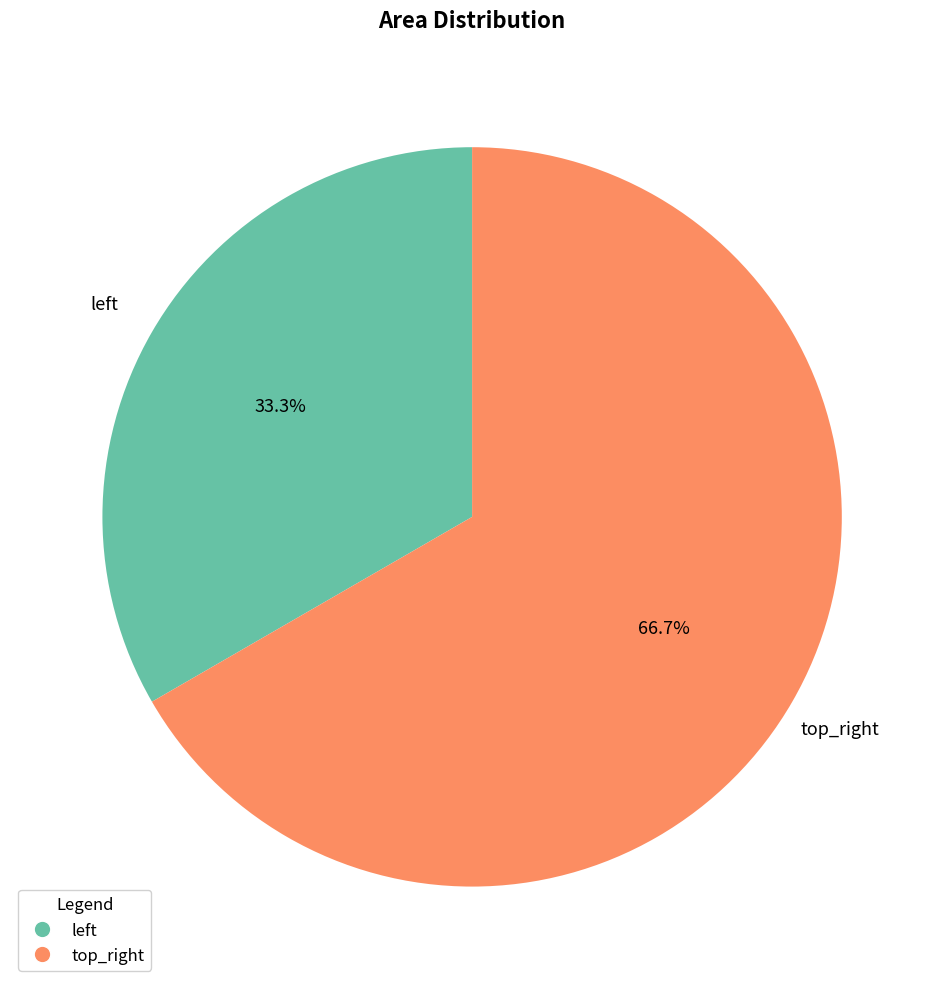

What is the smallest slice in the pie chart?

left